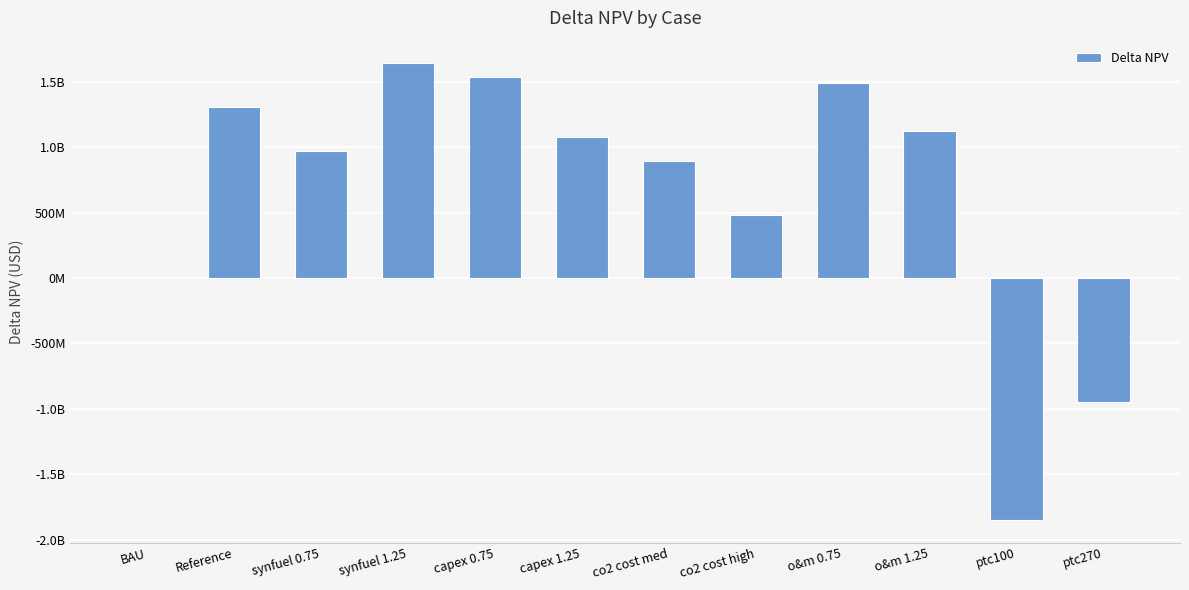

List the labels in order of value, largest first.

synfuel 1.25, capex 0.75, o&m 0.75, Reference, o&m 1.25, capex 1.25, synfuel 0.75, co2 cost med, co2 cost high, BAU, ptc270, ptc100